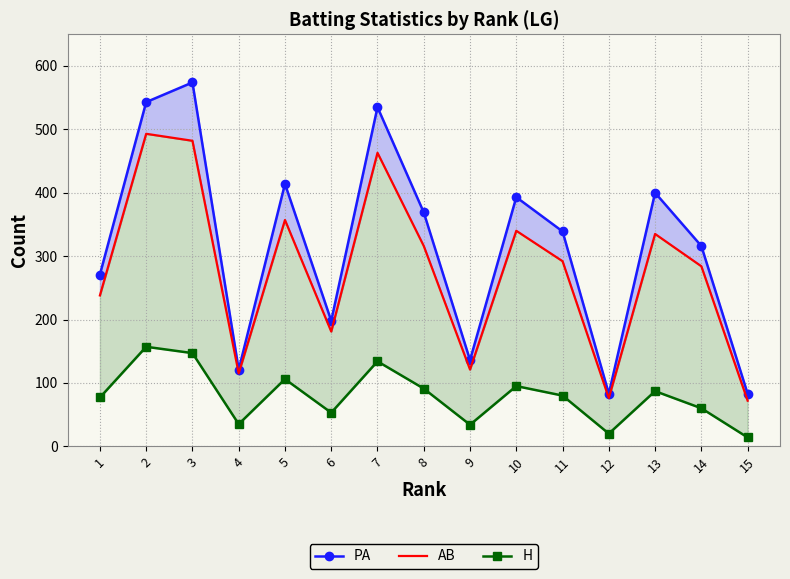

In H, how many points are higher than both neighbors (excluding endpoints)?

5